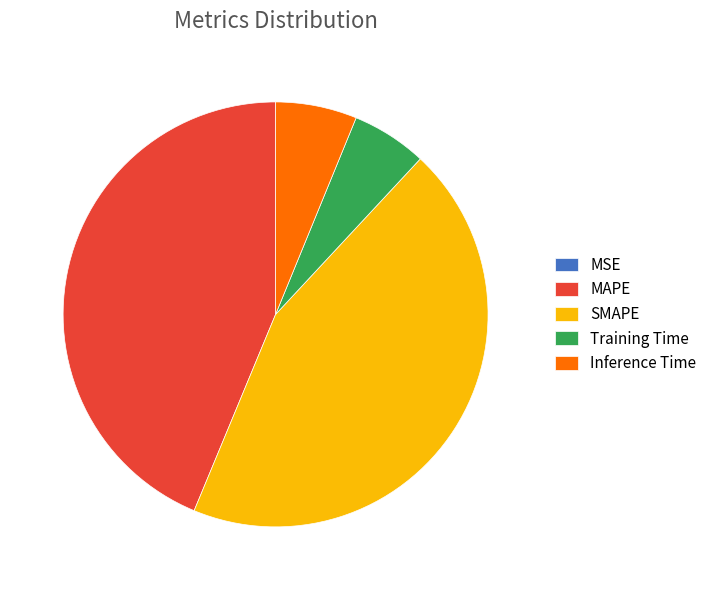

Which has a higher value, Inference Time or SMAPE?

SMAPE